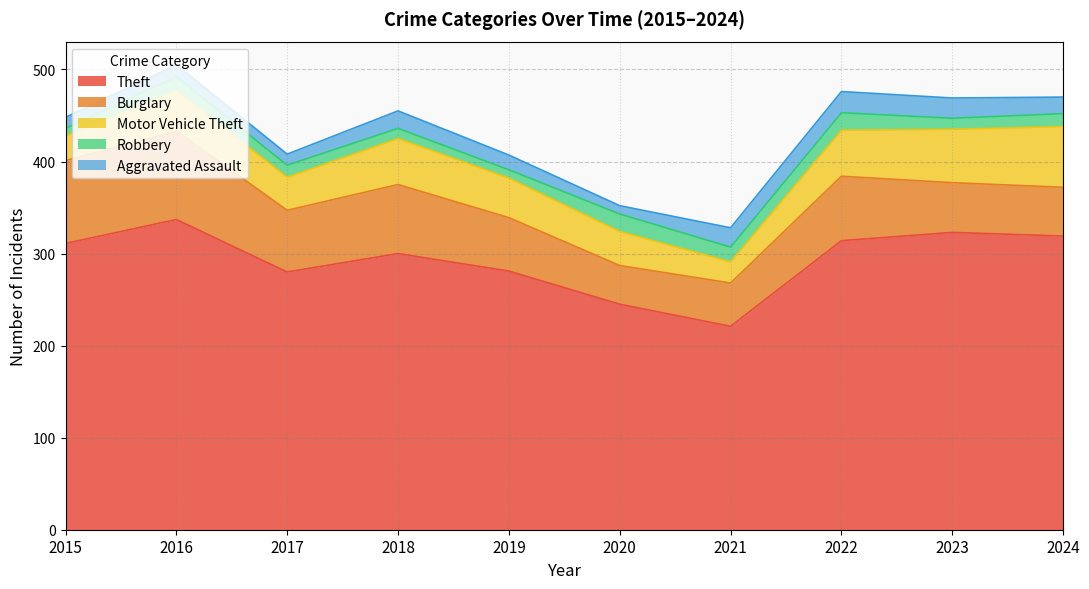

Is it true that Burglary equals 70 at 2022?

True